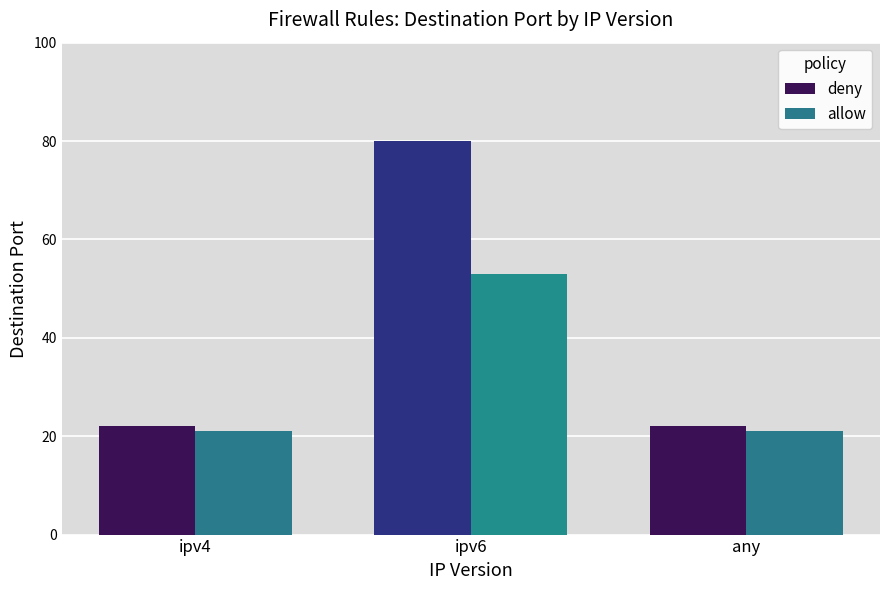

What is the sum of all deny values?

124